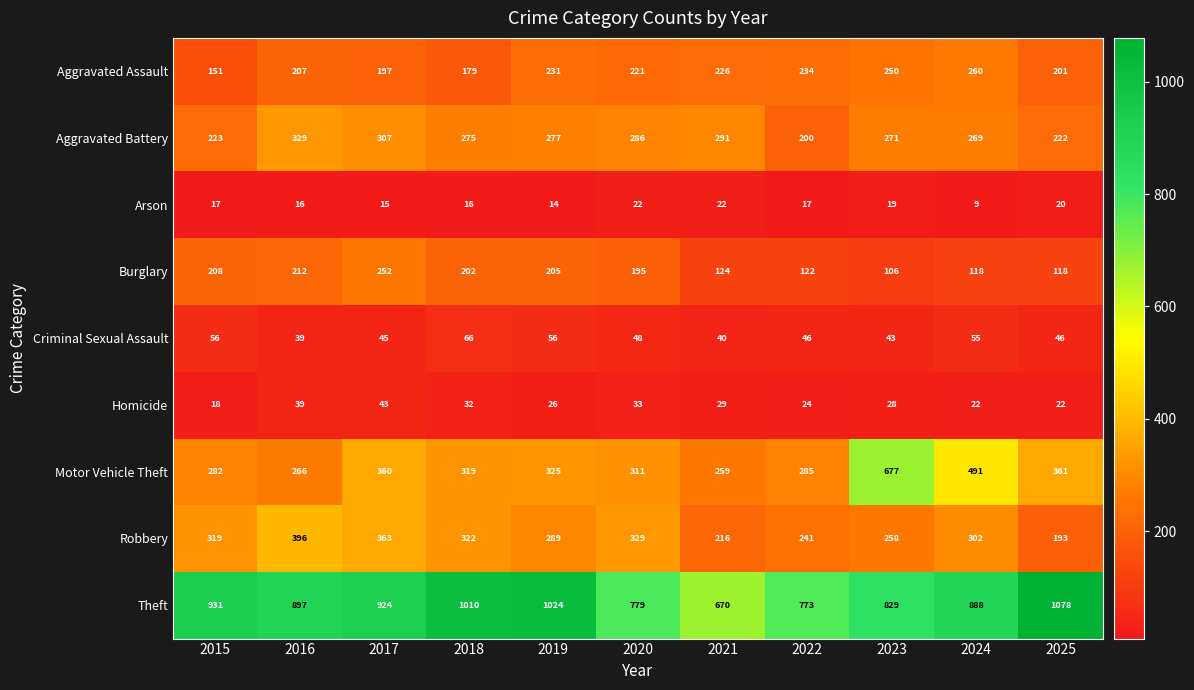

Rank the series at 2025 from lowest to highest value.

Arson, Homicide, Criminal Sexual Assault, Burglary, Robbery, Aggravated Assault, Aggravated Battery, Motor Vehicle Theft, Theft